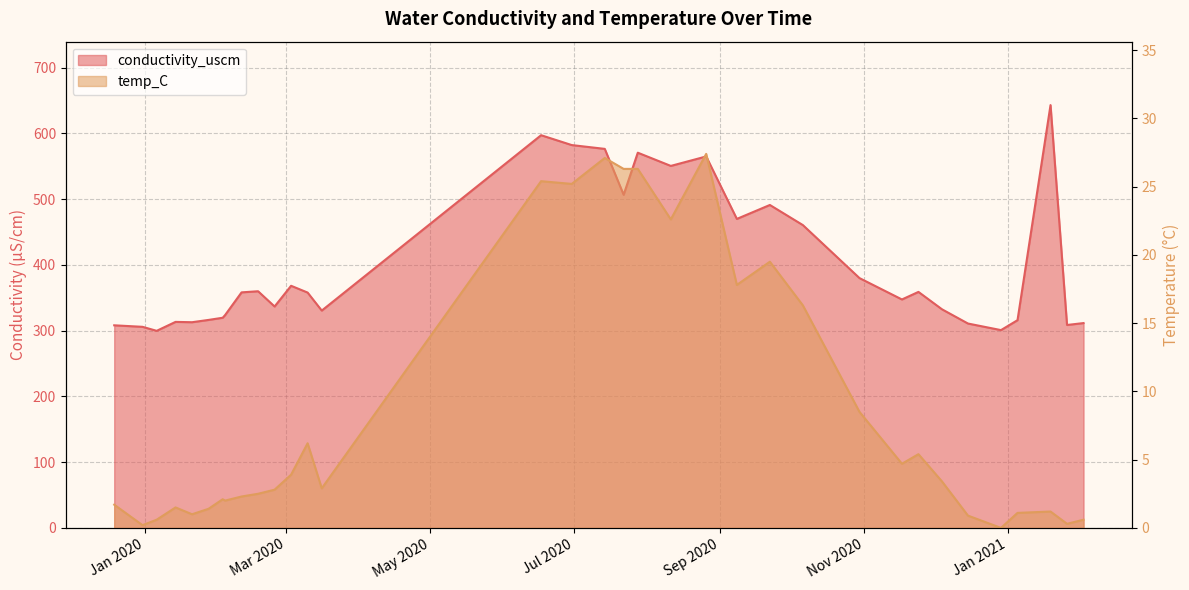

What is the total value across all series at 2020-10-30?

388.4